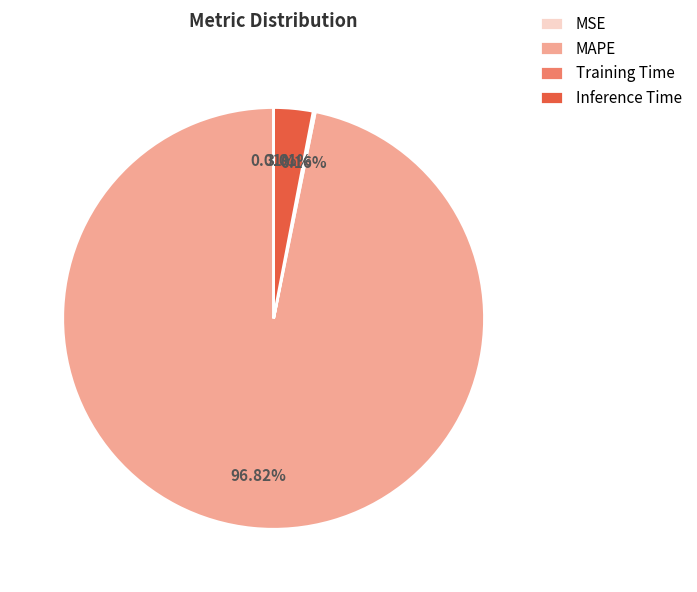

Which slice is the largest?

MAPE